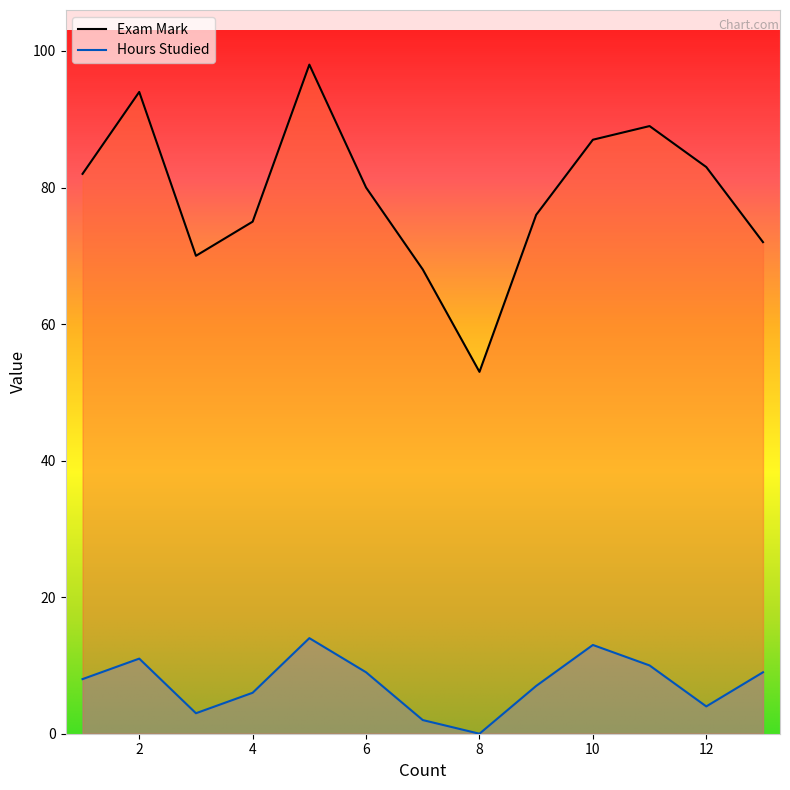

Where does the Hours Studied series first go above 8?

2